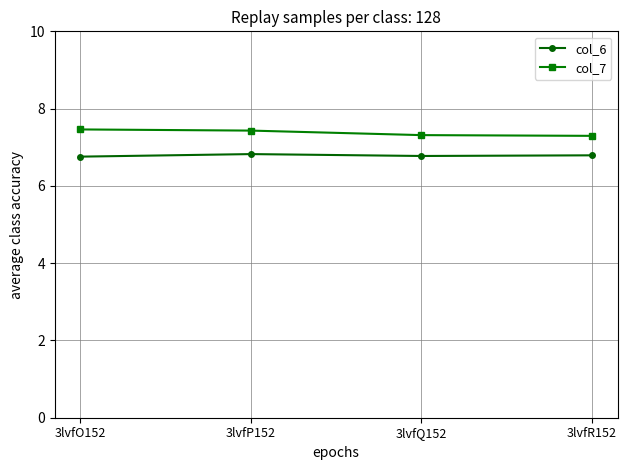

At 3lvfO152, list the series in order from smallest to largest.

col_6, col_7